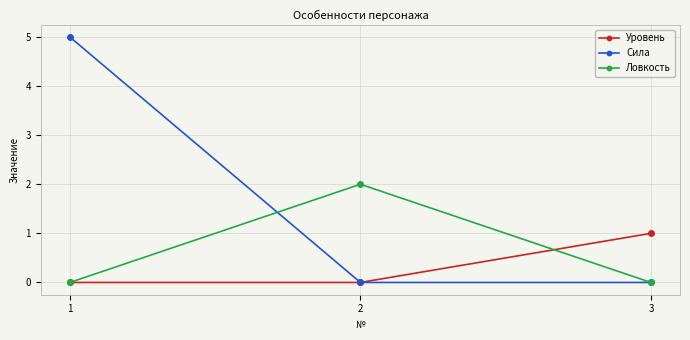

What are all the series names shown in the legend?

Уровень, Сила, Ловкость